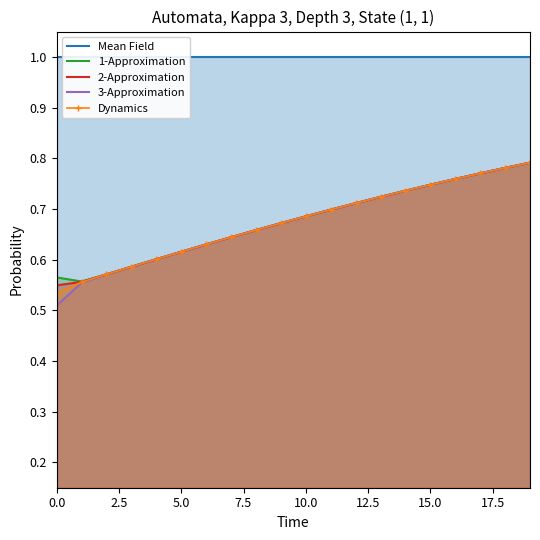

Read the 2-Approximation value at 10.

0.7